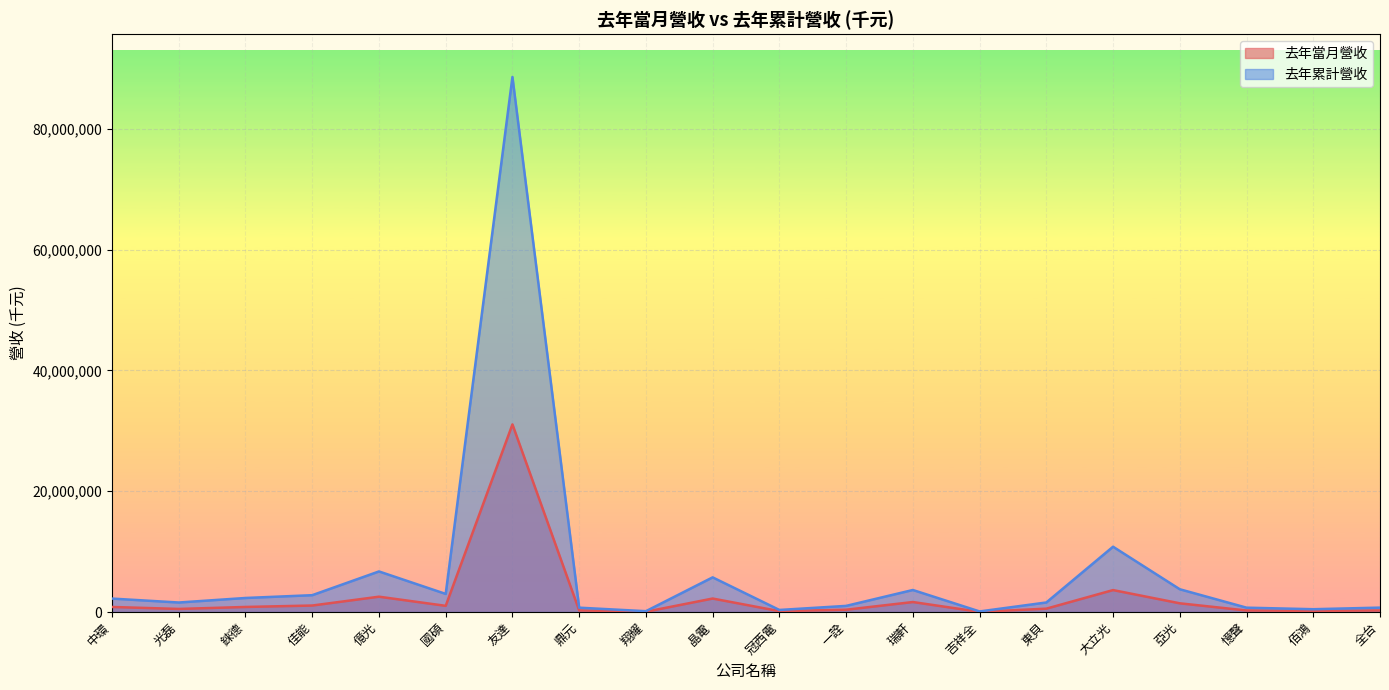

At which label does 去年當月營收 reach its minimum?

吉祥全